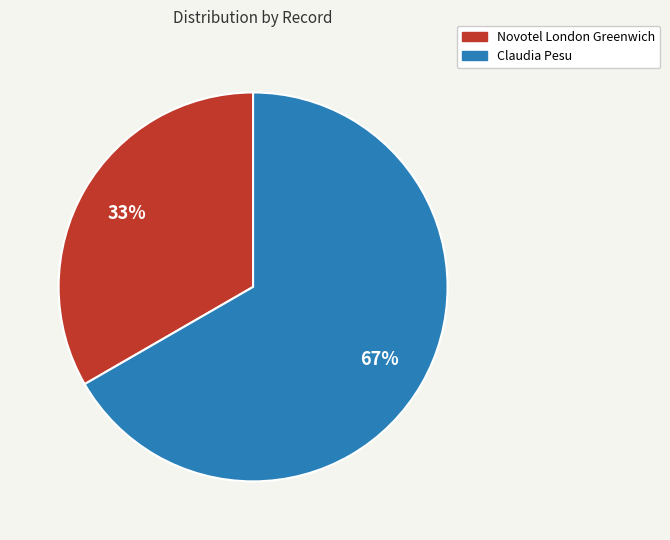

True or false: Novotel London Greenwich accounts for 33% of the total.

True